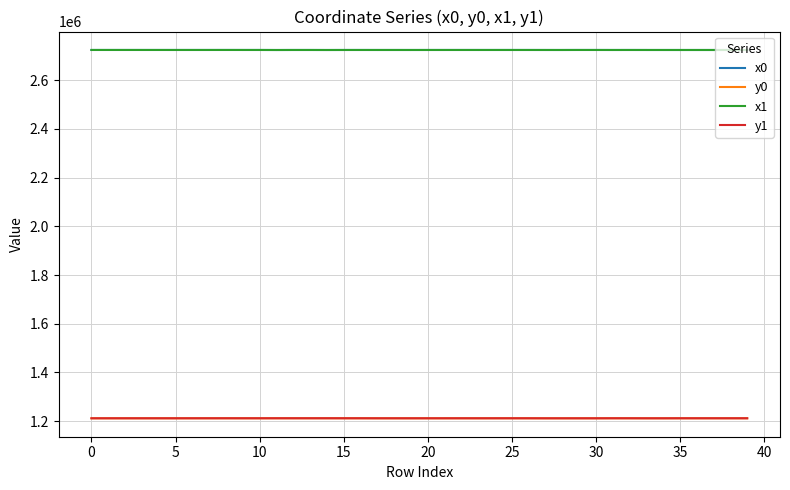

What is the highest value of the x0 series?

2723385.6